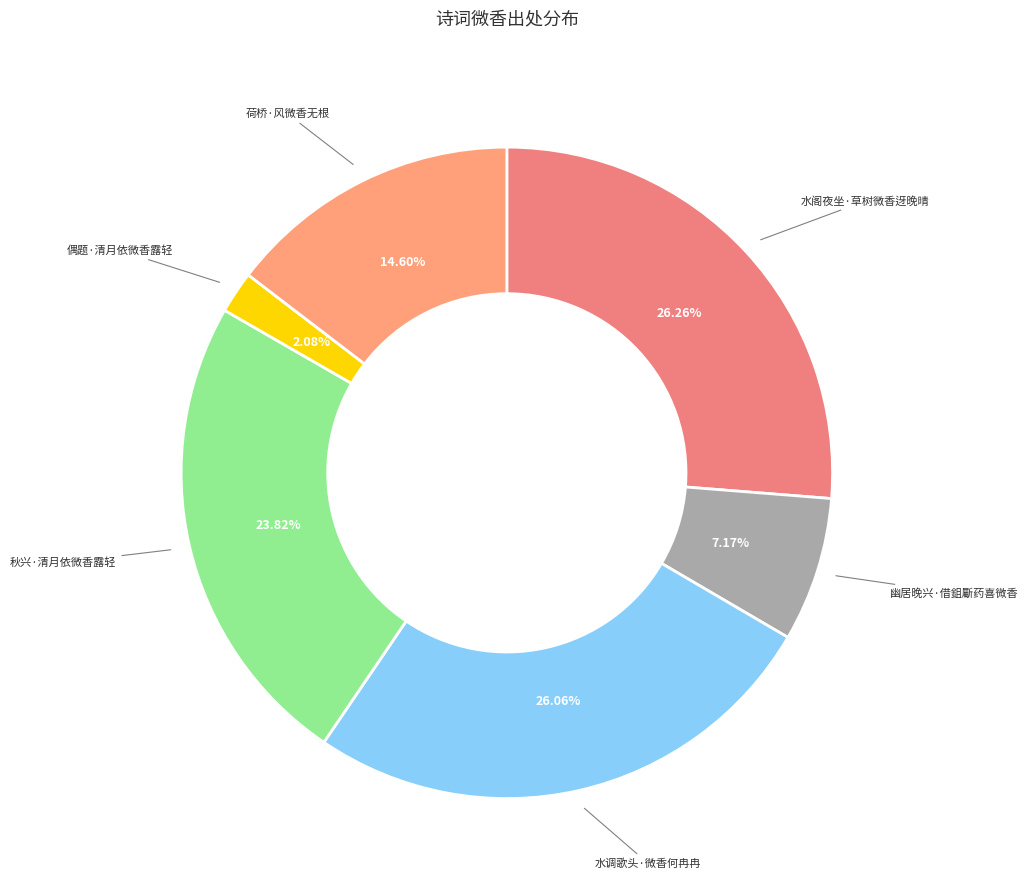

Which slice is the smallest?

偶题·清月依微香露轻